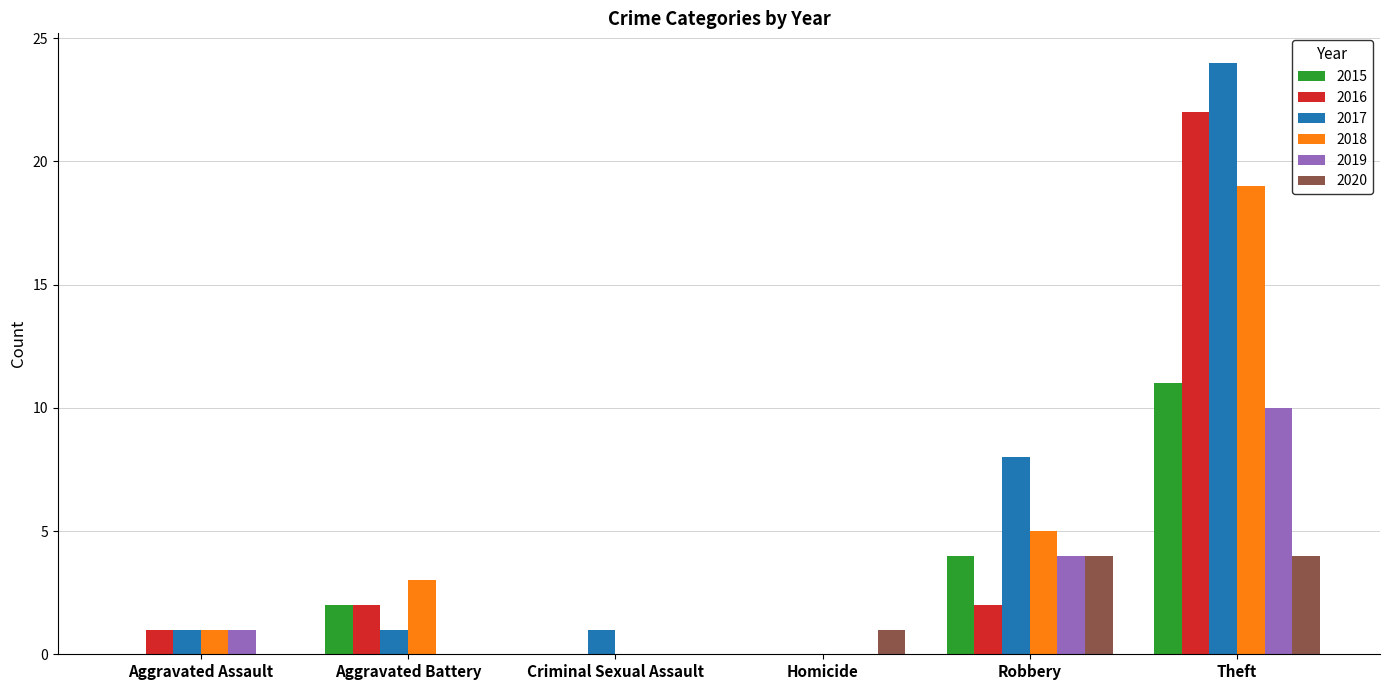

Reading right to left, extract all data points from this chart.

2015: 11	4	0	0	2	0
2016: 22	2	0	0	2	1
2017: 24	8	0	1	1	1
2018: 19	5	0	0	3	1
2019: 10	4	0	0	0	1
2020: 4	4	1	0	0	0